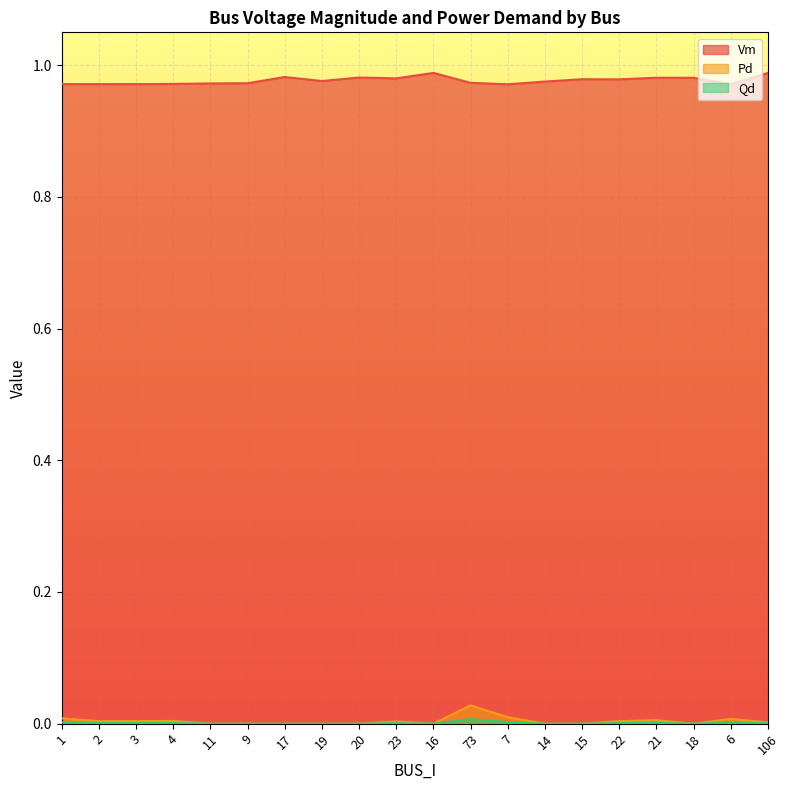

What is the label of the 15th point from the left?

15